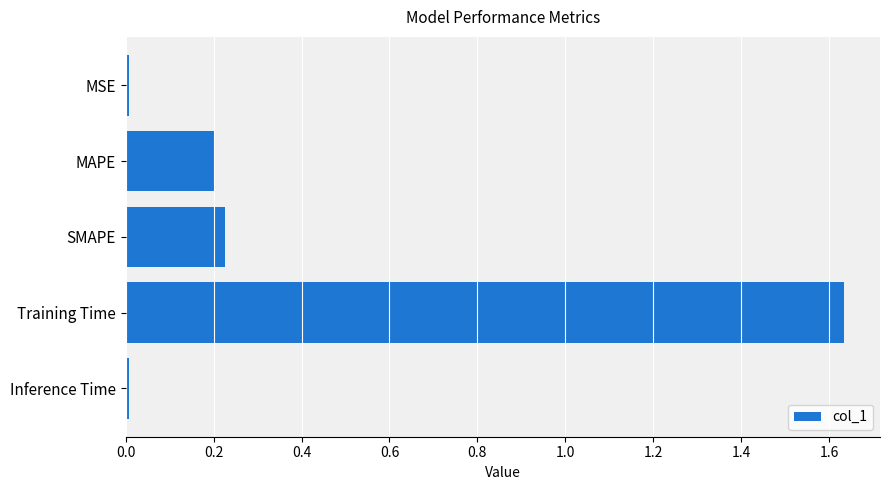

What is the label of the 5th bar from the top?

Inference Time